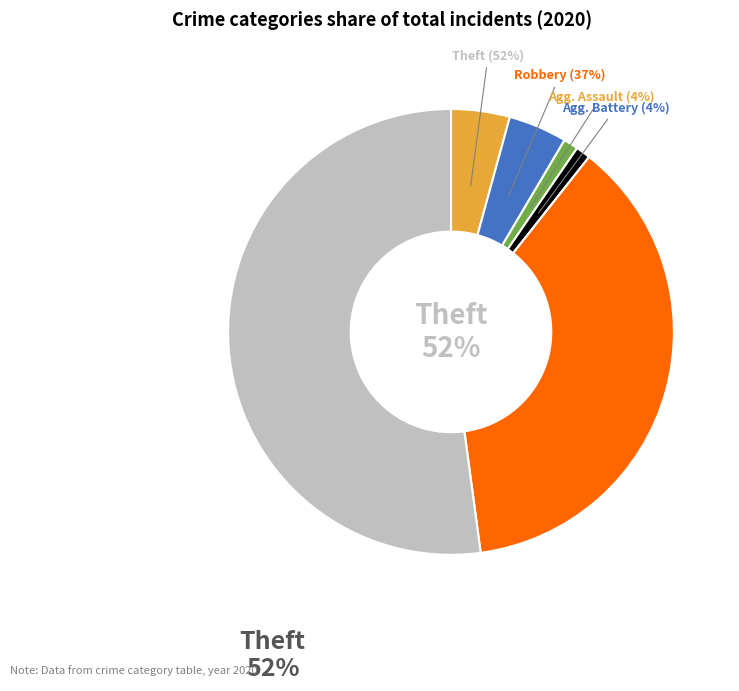

How many slices are in this pie chart?

7